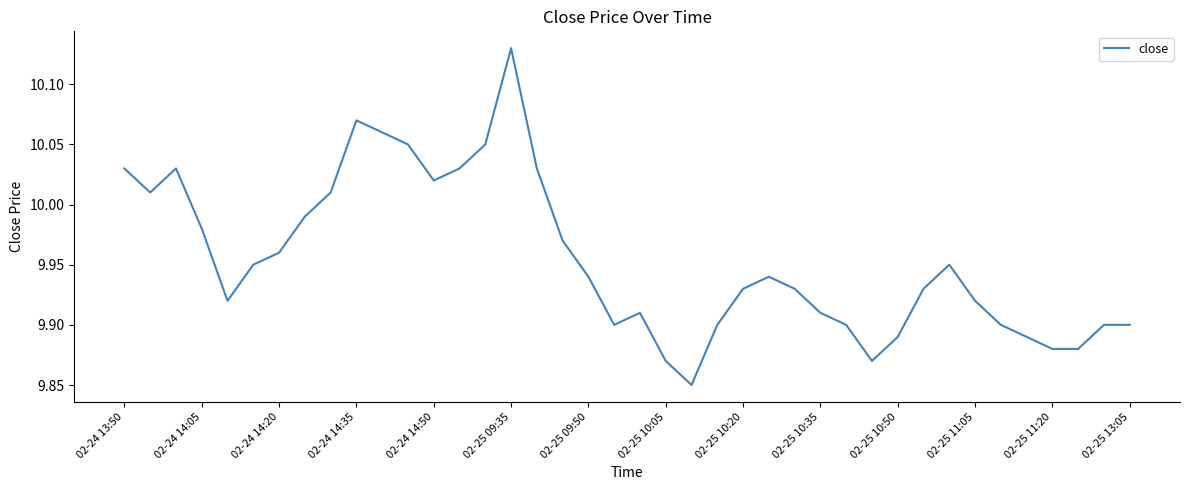

What is the difference between the maximum and minimum values?

0.3